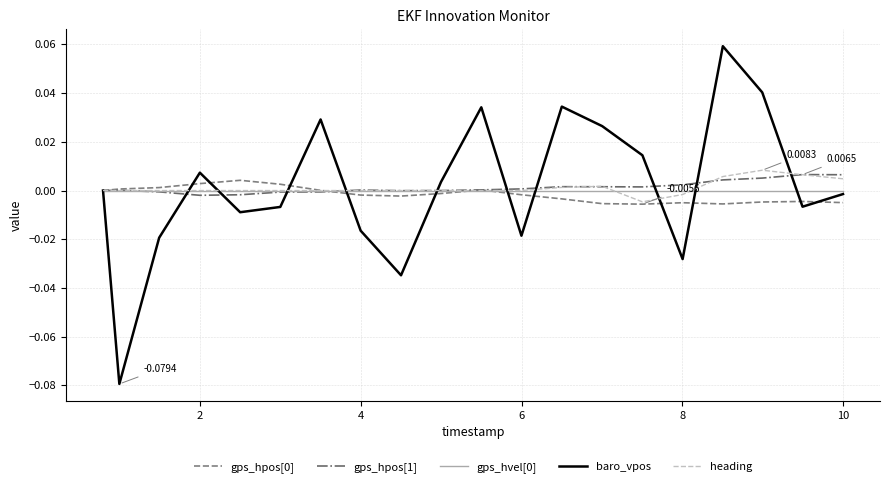

Which series has the widest spread of values?

baro_vpos